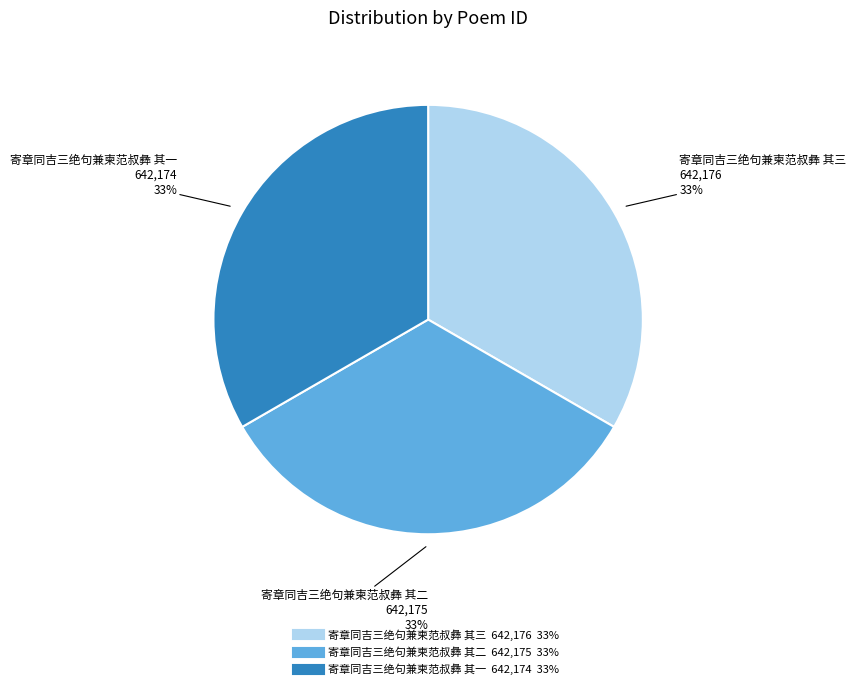

The 寄章同吉三绝句兼柬范叔彝 其一 slice represents 27% of the pie. True or false?

False